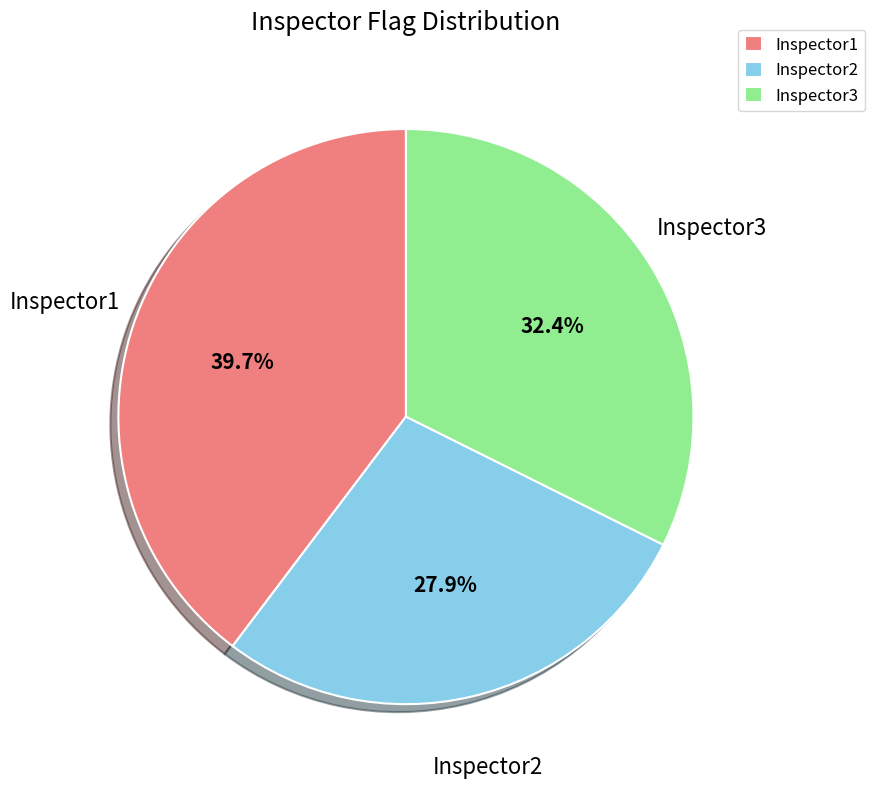

To the nearest percent, what percentage of the pie is Inspector2?

28%